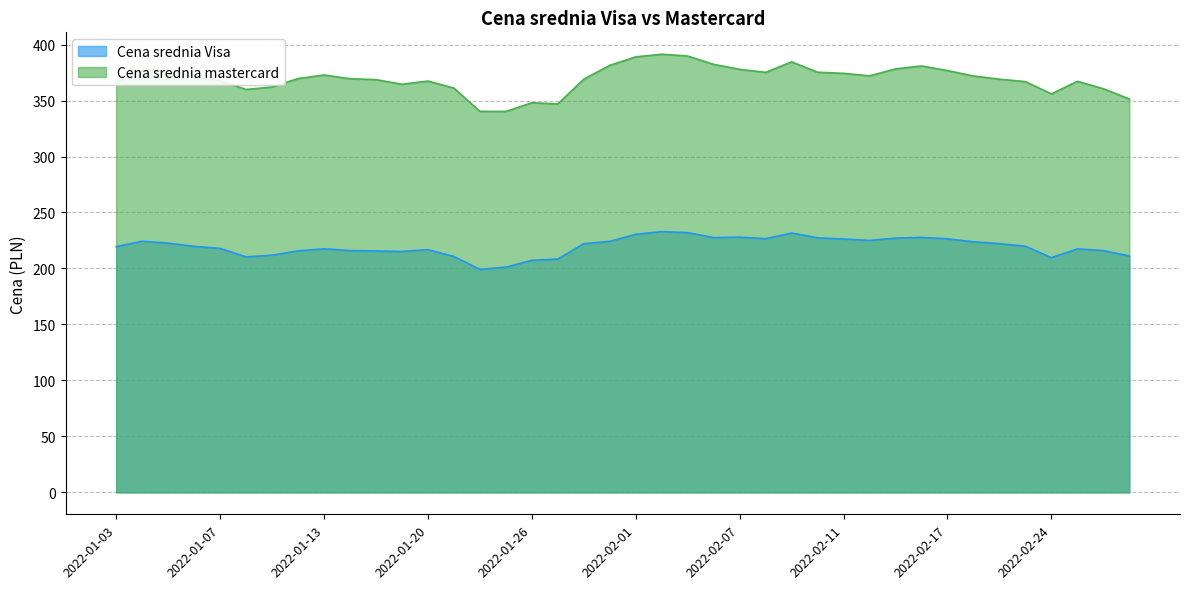

Reading left to right, extract all data points from this chart.

Cena srednia Visa: 219.5	224.3	222.6	219.7	217.9	210.3	211.8	215.7	217.6	216.0	215.6	215.2	216.8	210.7	199.2	201.2	207.3	208.4	222.1	224.2	230.5	232.9	232.0	227.6	228.0	226.6	231.6	227.4	226.3	225.0	227.1	227.7	226.5	223.8	222.1	219.8	209.7	217.5	215.9	211.2
Cena srednia mastercard: 365.8	377.0	377.5	370.4	367.9	359.8	362.1	369.6	372.8	369.5	368.7	364.5	367.4	361.1	340.3	340.2	348.0	347.0	369.1	381.4	389.0	391.3	389.7	382.3	377.9	375.2	384.5	375.3	374.3	372.0	378.2	380.9	376.7	371.9	369.1	366.8	355.9	367.1	360.5	351.4